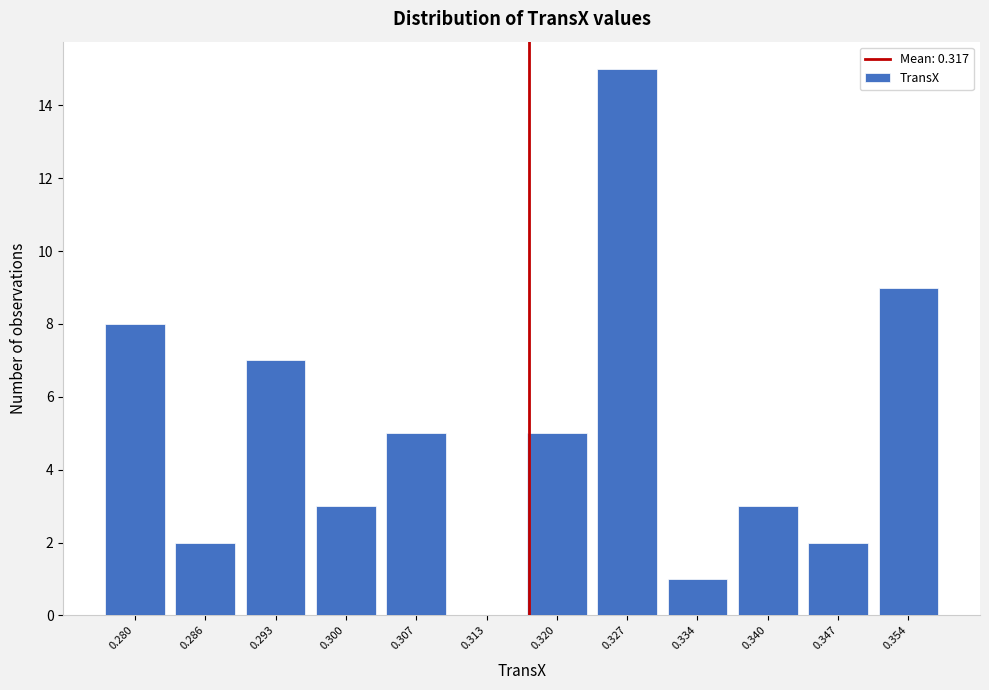

Reading left to right, transcribe this chart: for each bar, give the range it covers on the x-axis and its height. Neither the bar edges nor the heights are printed on the chart, so give them approximately, as read against the axes.

0.276 to 0.283: 8
0.283 to 0.290: 2
0.290 to 0.297: 7
0.297 to 0.303: 3
0.303 to 0.310: 5
0.310 to 0.317: 0
0.317 to 0.324: 5
0.324 to 0.330: 15
0.330 to 0.337: 1
0.337 to 0.344: 3
0.344 to 0.350: 2
0.350 to 0.357: 9